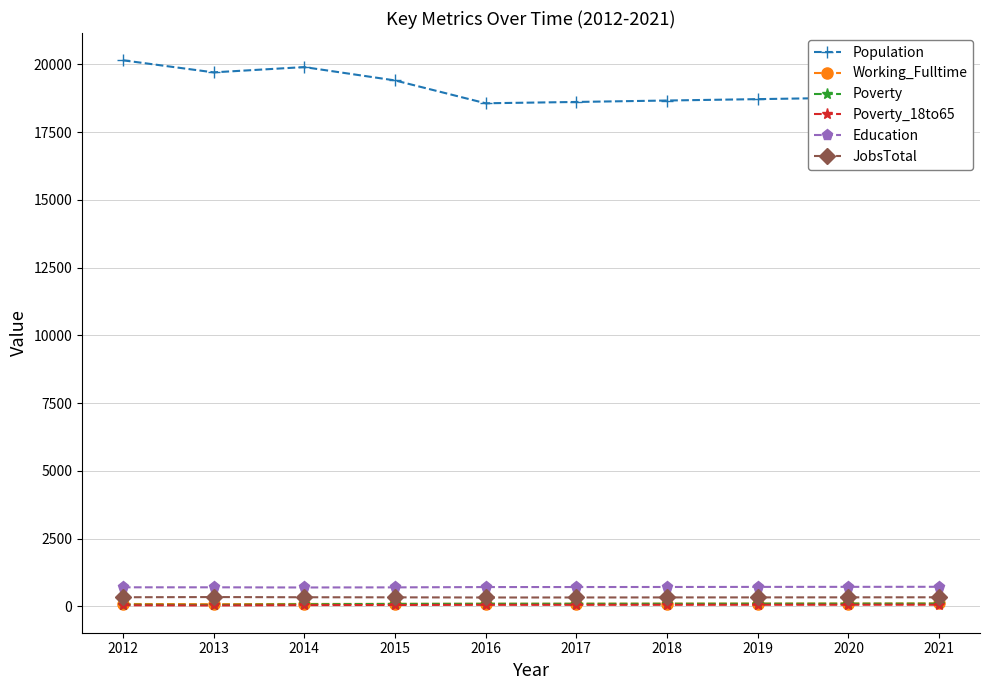

What is the sum of all Poverty_18to65 values?

486